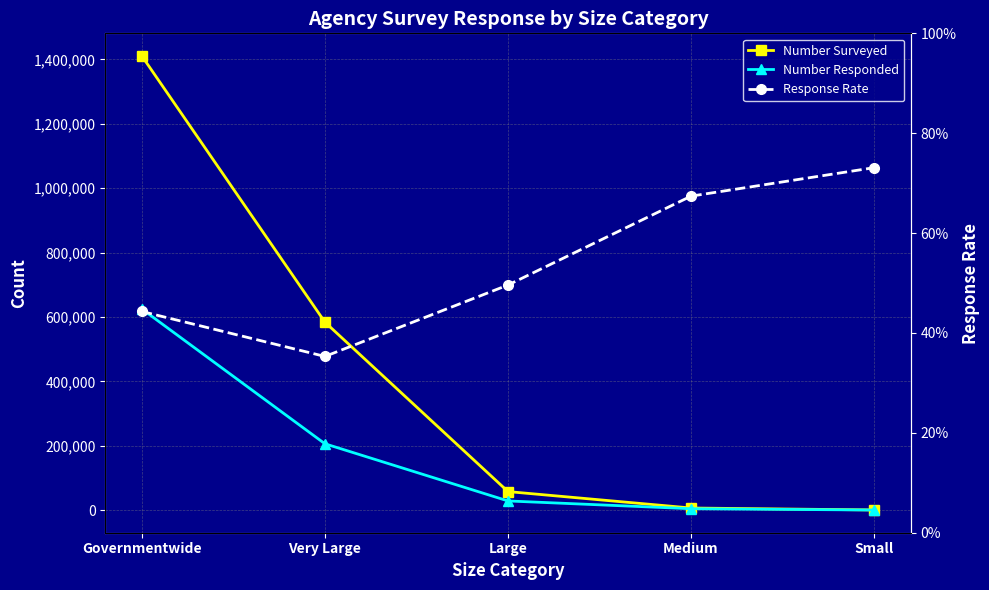

In Response Rate, how many points are lower than both neighbors (excluding endpoints)?

1